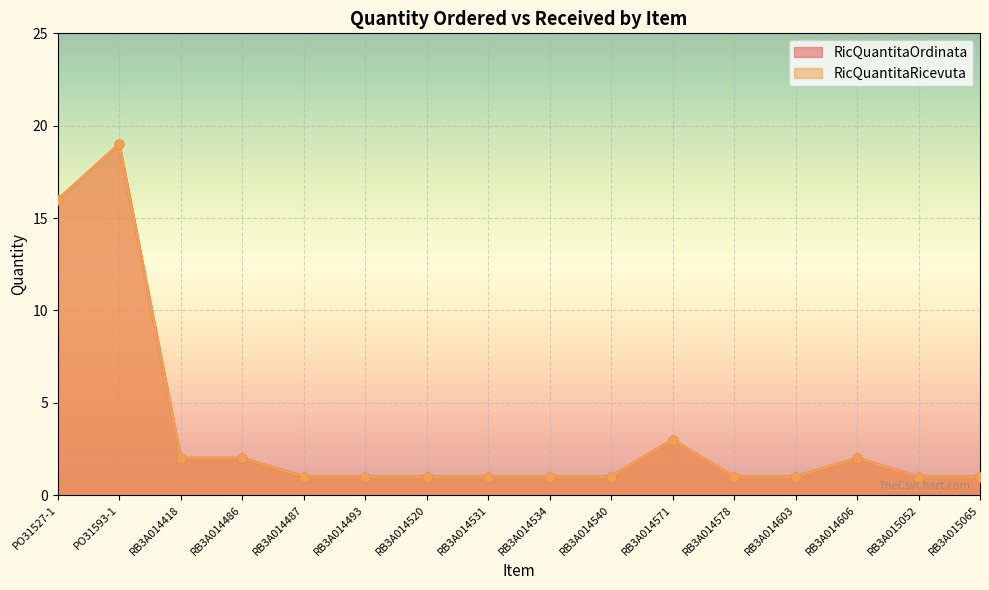

What are all the series names shown in the legend?

RicQuantitaOrdinata, RicQuantitaRicevuta